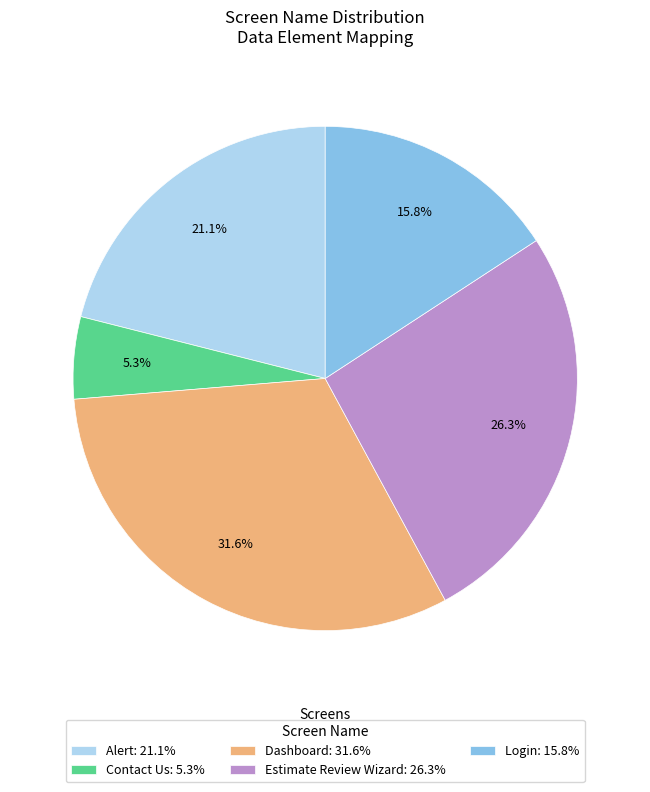

Do Contact Us: 5.3% and Estimate Review Wizard: 26.3% together represent more than half of the pie?

No